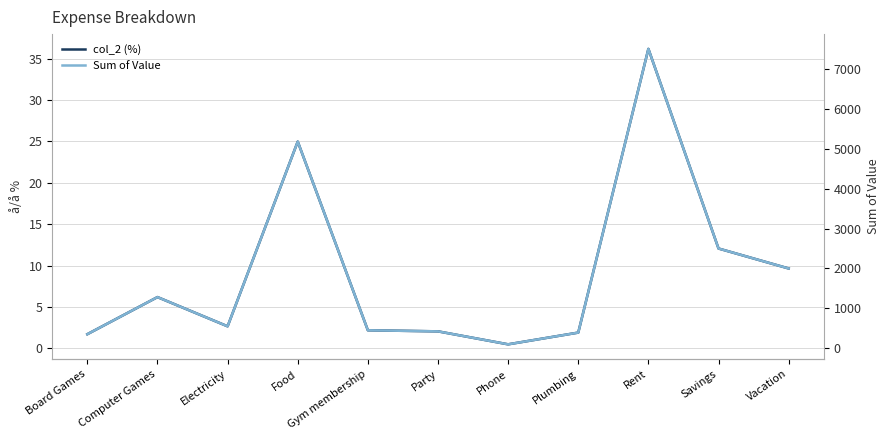

What is the total value across all series at Rent?

7536.2